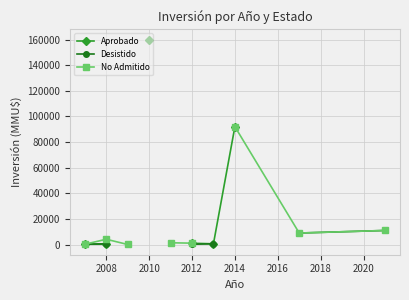

Between 2010 and 2016, which series saw the biggest shift?

No Admitido